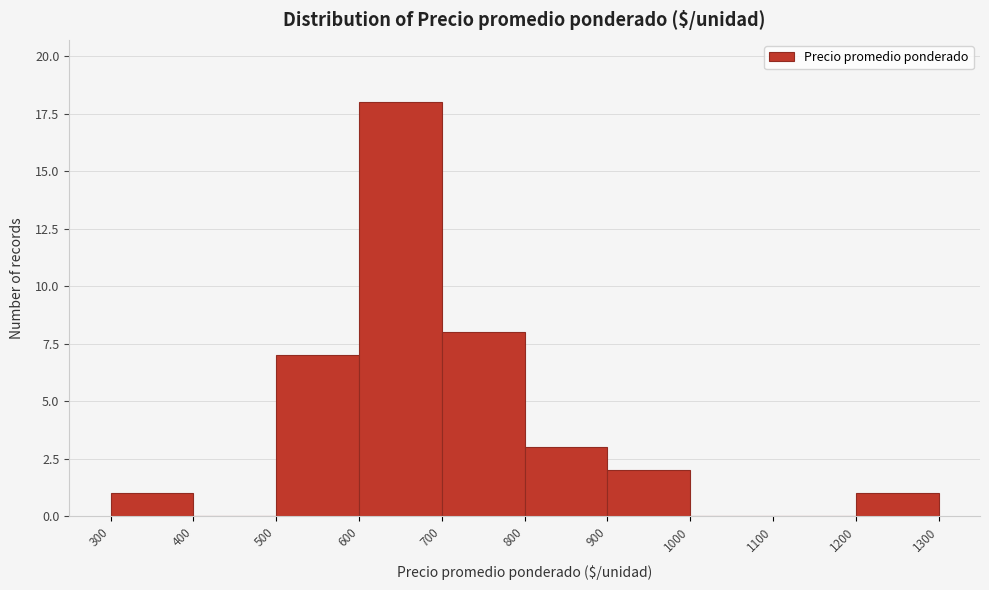

Reading left to right, list every bar in this chart as the range it spans on the x-axis followed by its height. The values are not printed on the chart, so give them approximately, as read against the axis.

300 to 400: 1
400 to 500: 0
500 to 600: 7
600 to 700: 18
700 to 800: 8
800 to 900: 3
900 to 1000: 2
1000 to 1100: 0
1100 to 1200: 0
1200 to 1300: 1